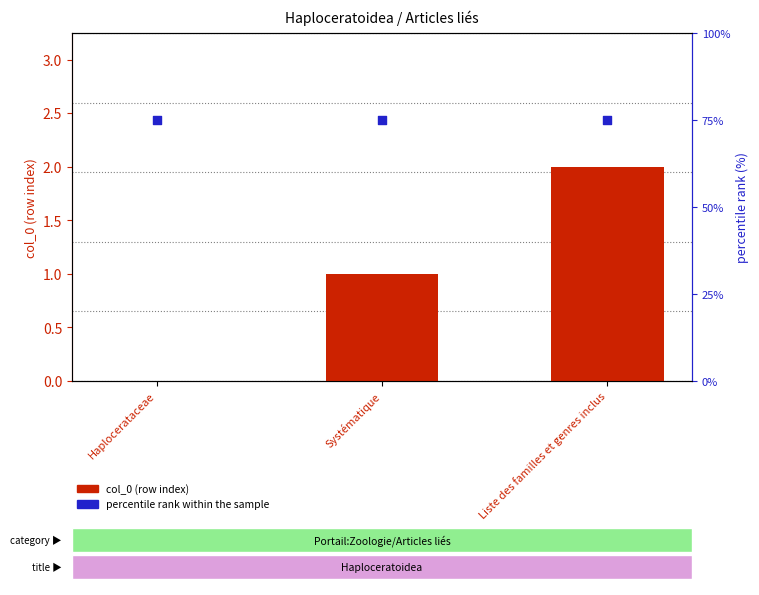

Which series reaches the minimum Y coordinate?

col_0 (row index)